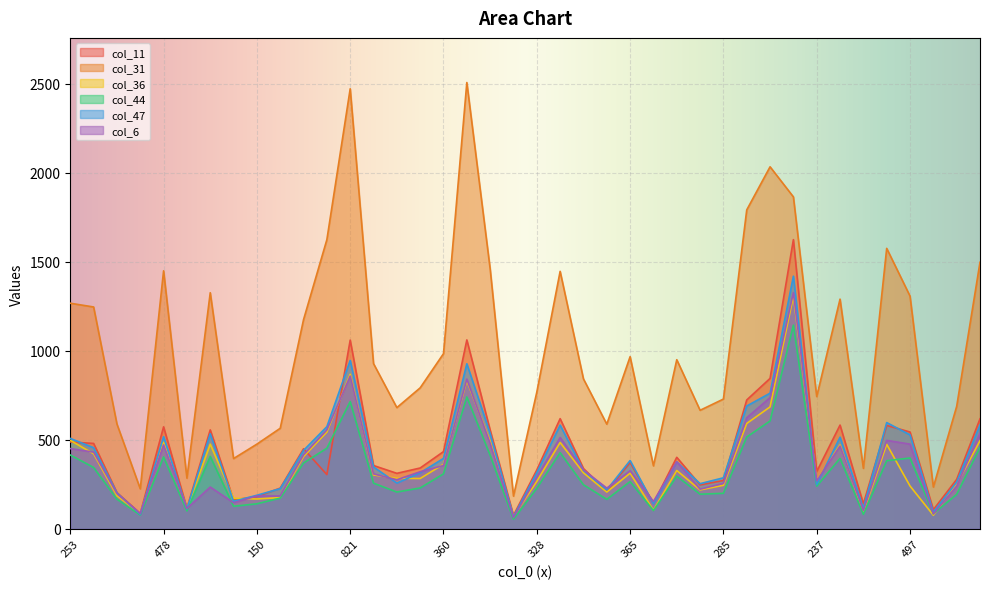

What are all the series names shown in the legend?

col_11, col_31, col_36, col_44, col_47, col_6